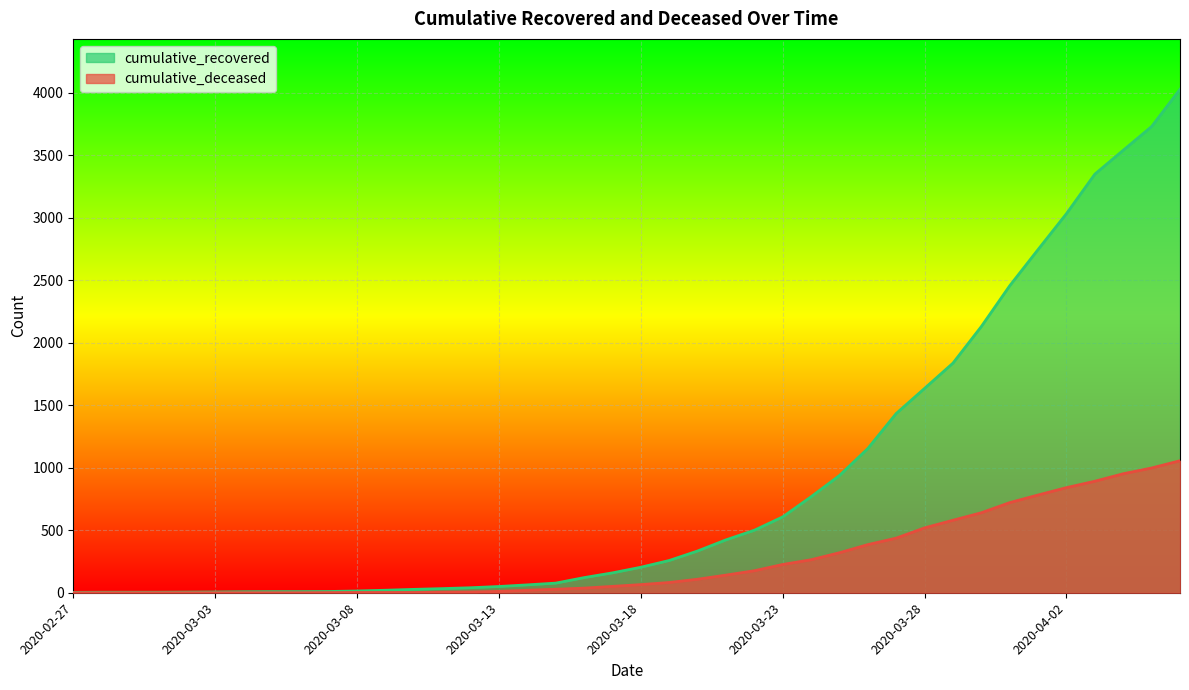

How many lines are shown in the chart?

2